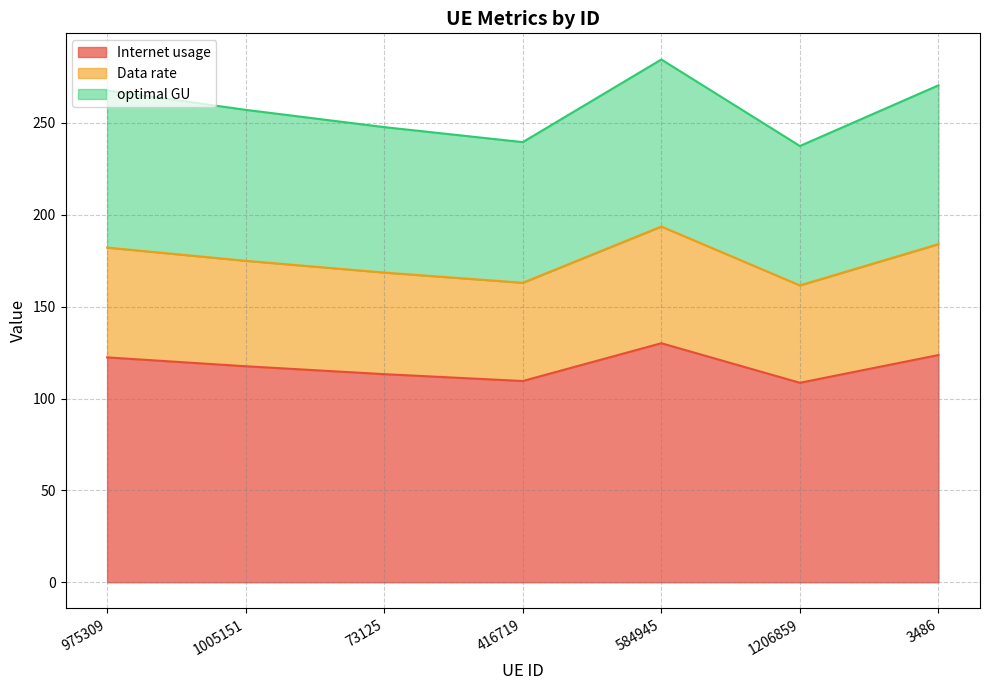

Does the chart have visible grid lines?

Yes